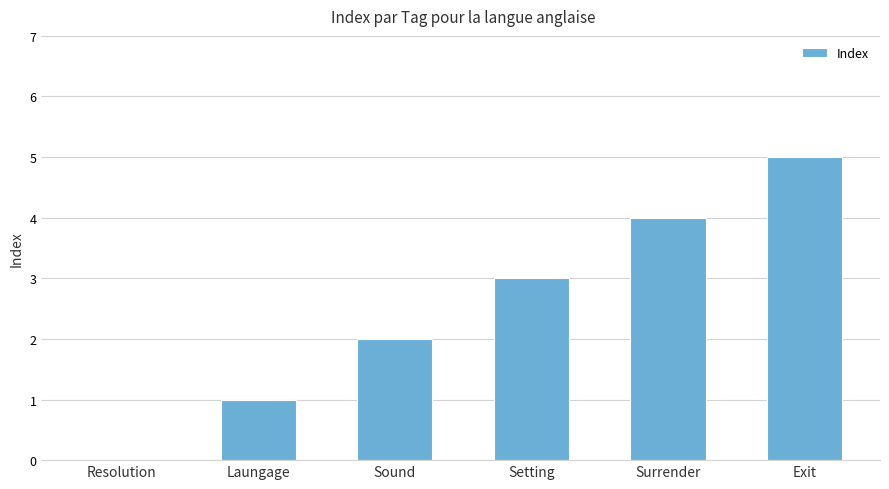

Which label corresponds to the largest value in the chart?

Exit